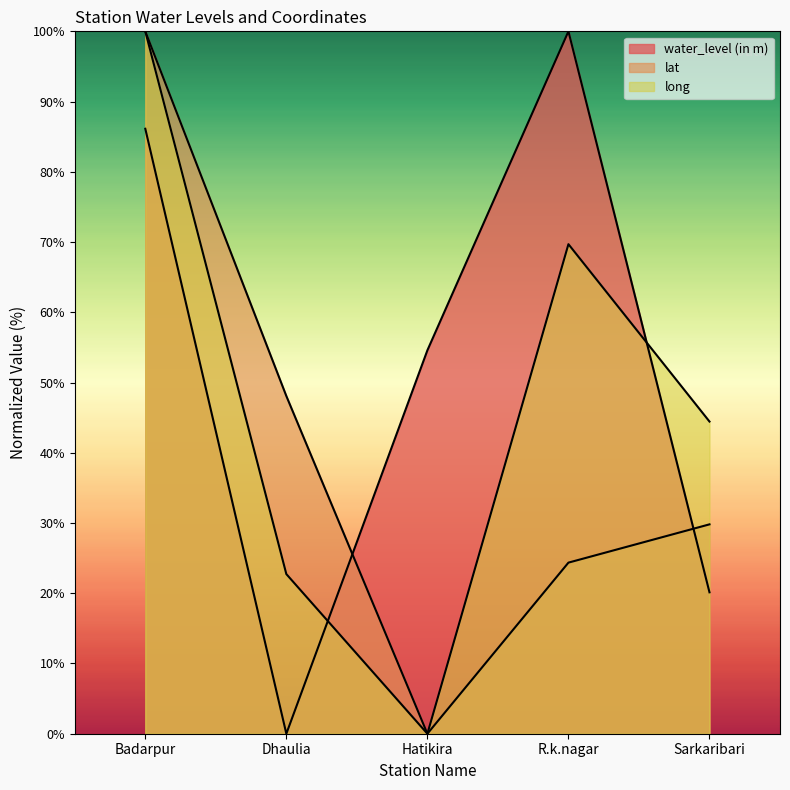

At which category does the chart reach its minimum across all series?

Dhaulia